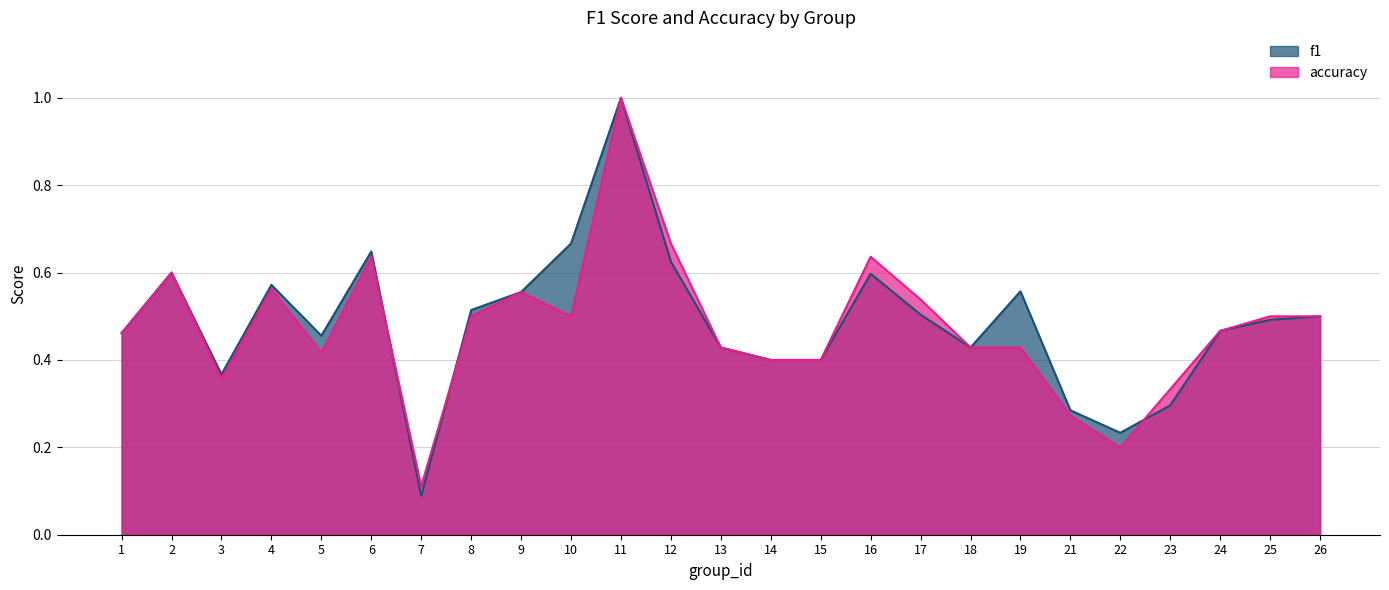

At which category is the sum across all series the highest?

11